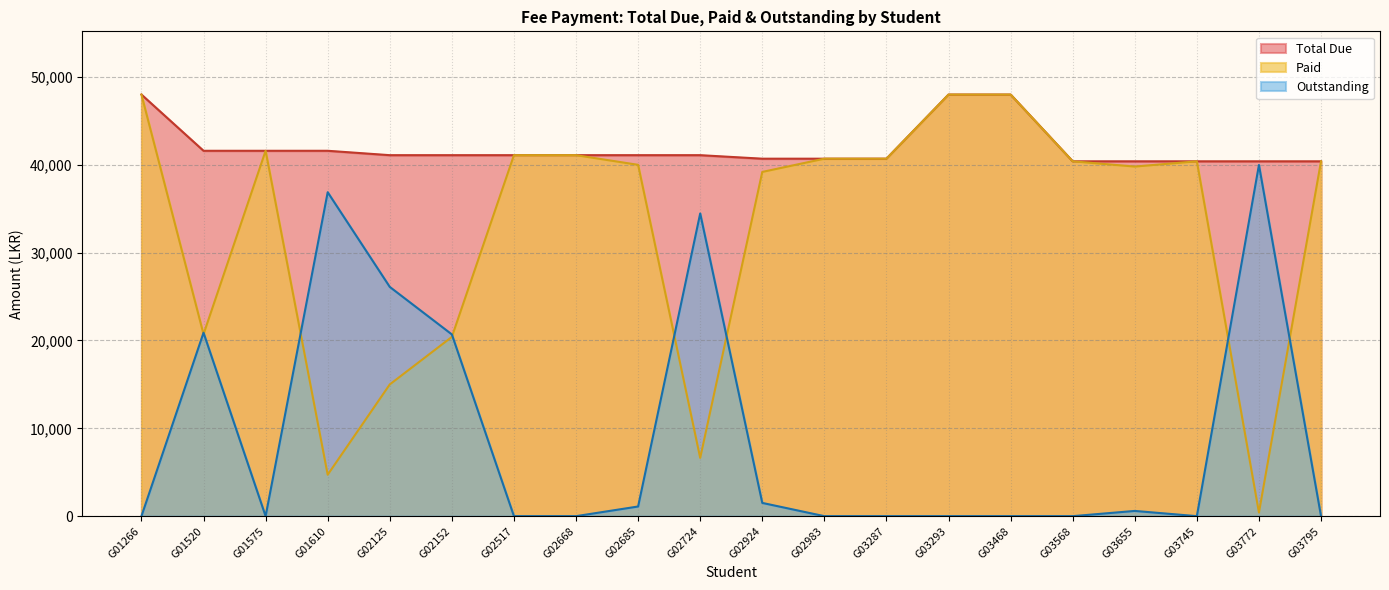

True or false: Total Due has a value of 40700 at G02983.

True